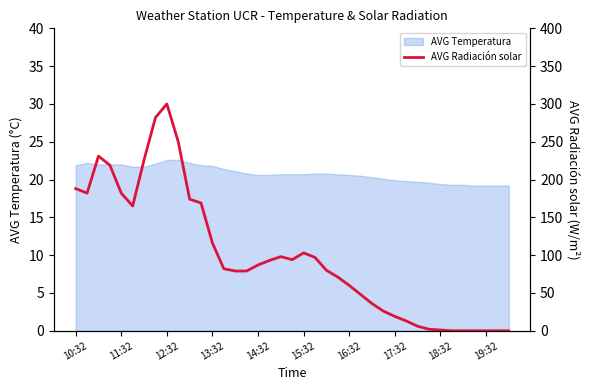

Is it true that AVG Temperatura equals 19.9 at 17:32?

True